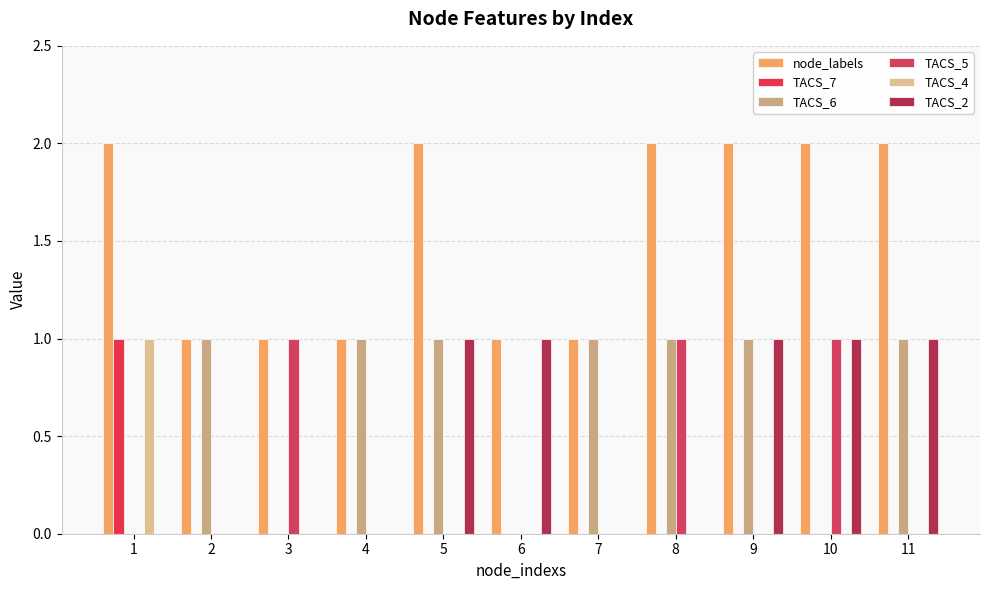

List the labels in order of node_labels value, largest first.

1, 5, 8, 9, 10, 11, 2, 3, 4, 6, 7